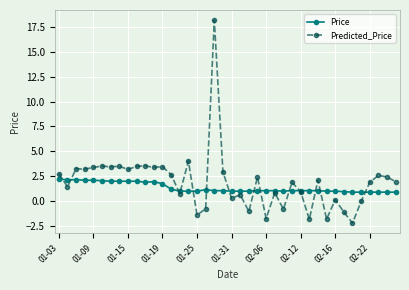

Which series ends up on top after the final intersection of Price and Predicted_Price?

Predicted_Price